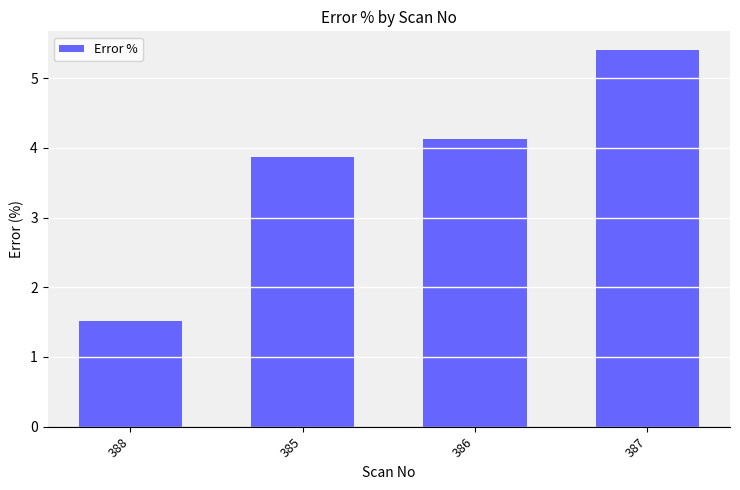

What is the maximum value shown in the chart?

5.4